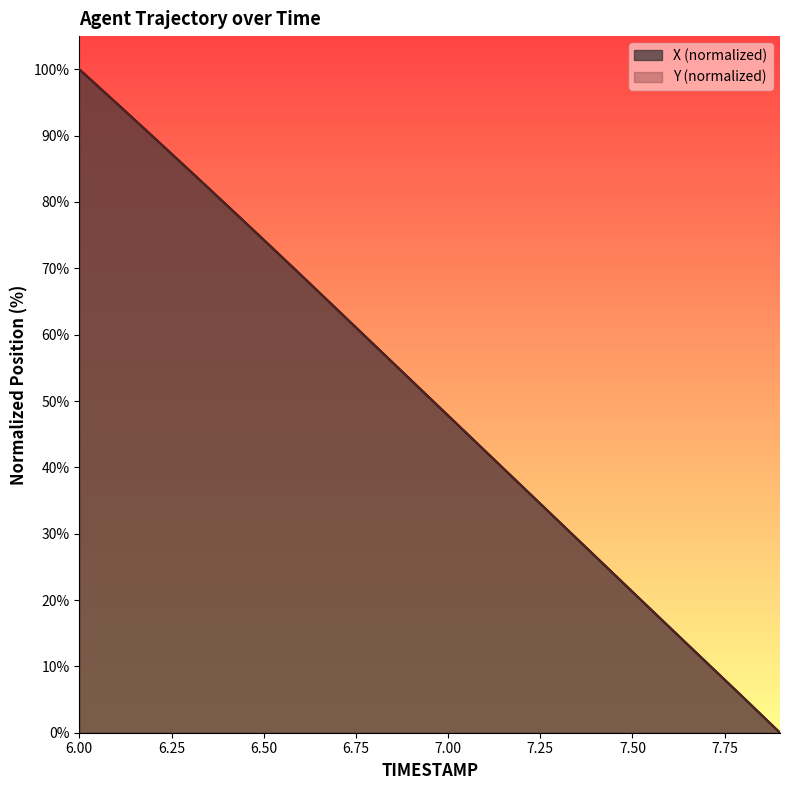

Which series has the widest spread of values?

X